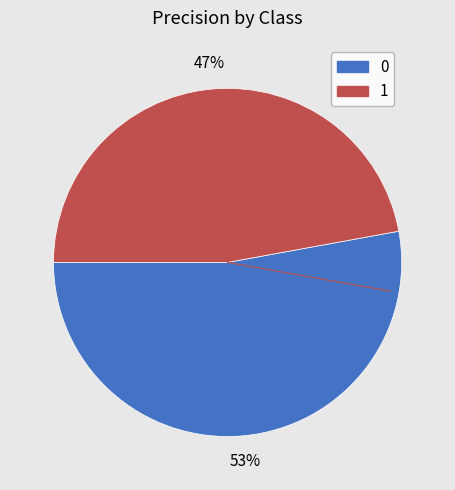

Is the sum of 0 and 1 greater than half?

Yes